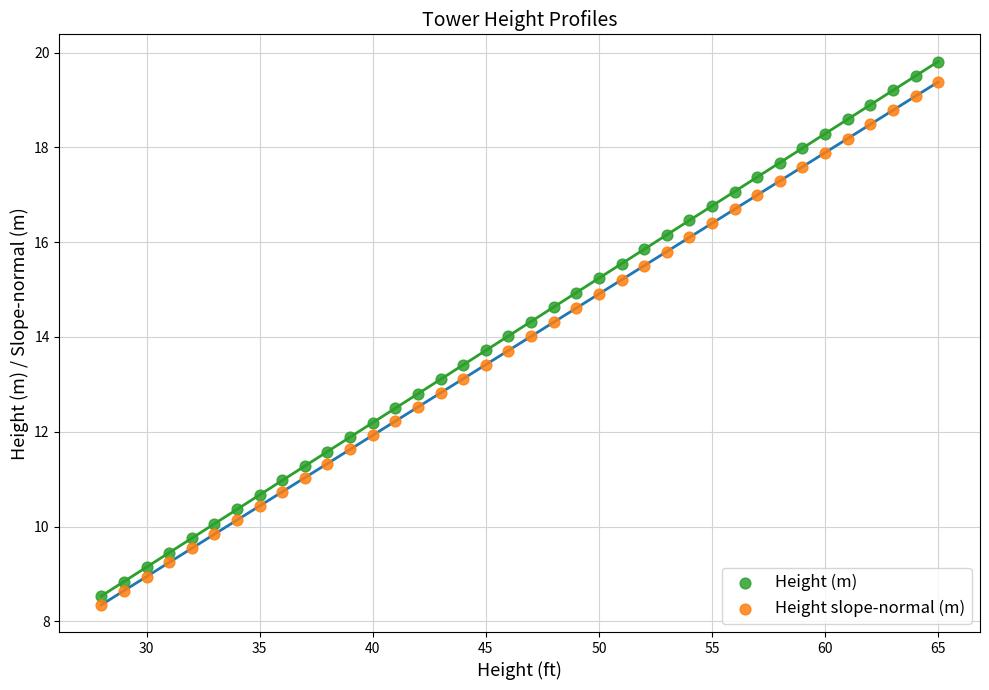

Which series reaches the minimum Y coordinate?

Height slope-normal (m)